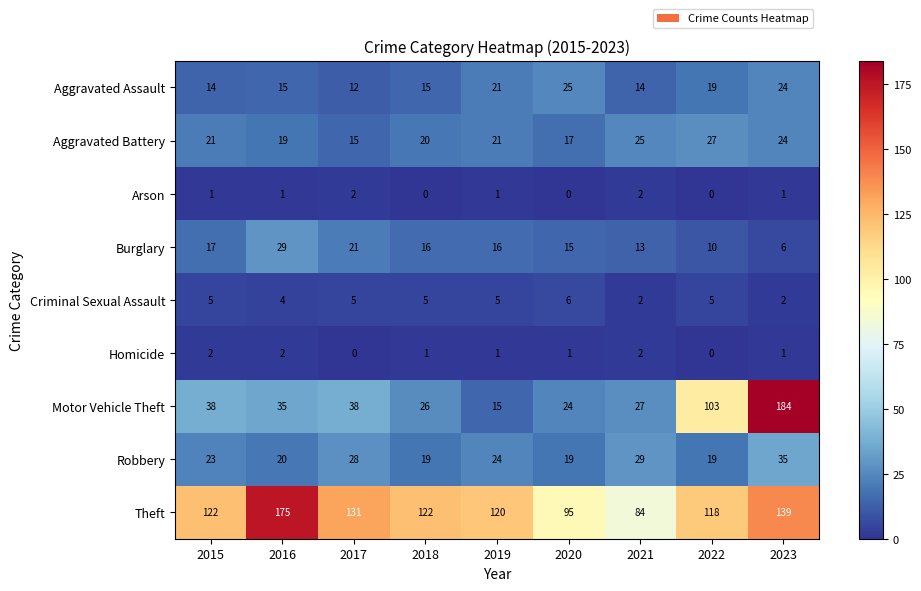

Where does the Homicide series first go above 1?

2015